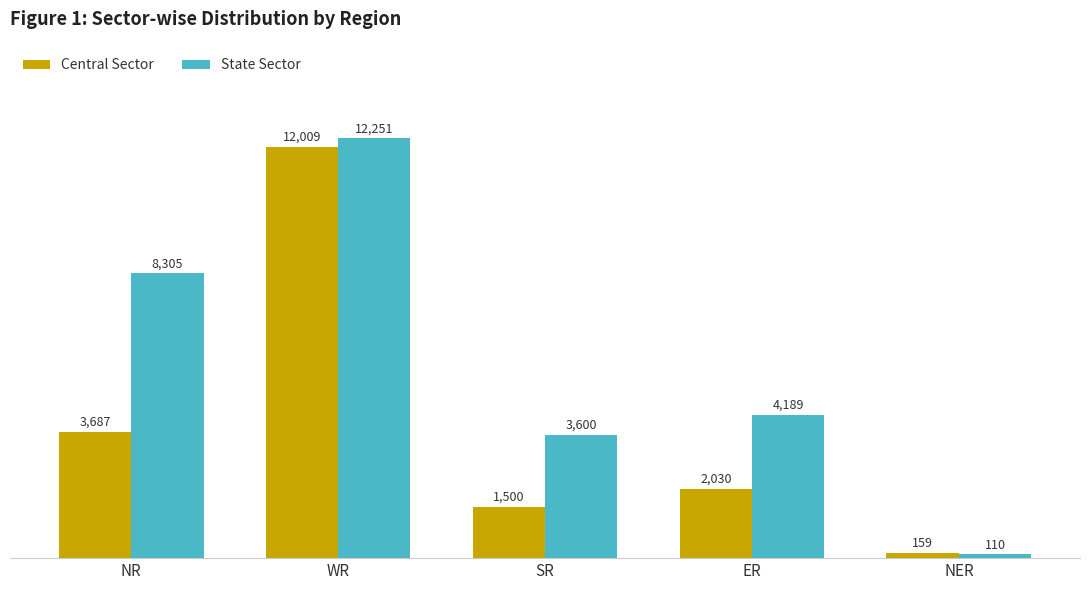

Reading left to right, what are all the values shown in this chart?

Central Sector: 3687	12009	1500	2030	159
State Sector: 8305	12251	3600	4189	110